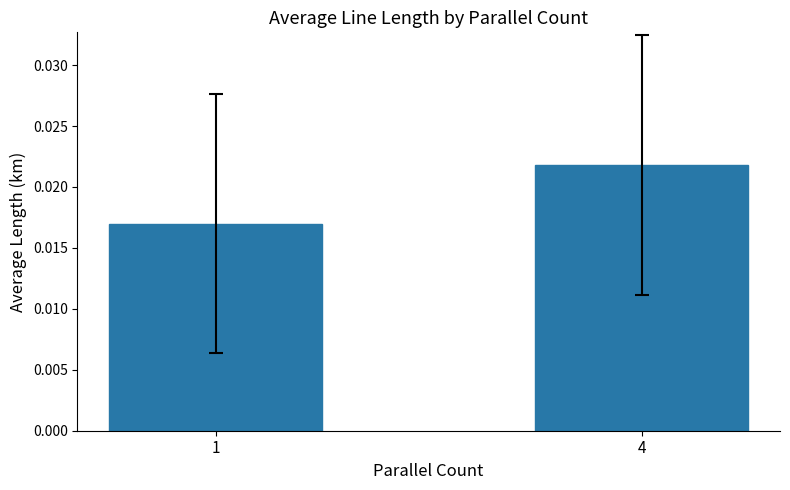

List the labels in order of value, largest first.

4, 1